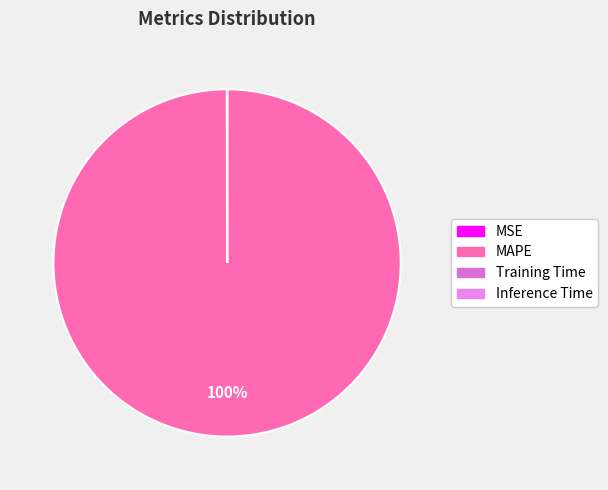

Which slice represents more than half of the pie?

MAPE